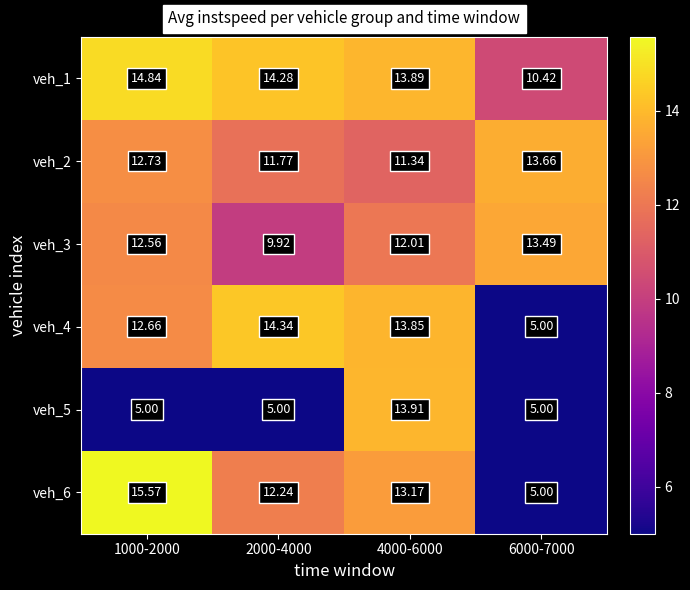

Is the value of veh_2 at 1000-2000 greater than the value of veh_5 at 4000-6000?

No